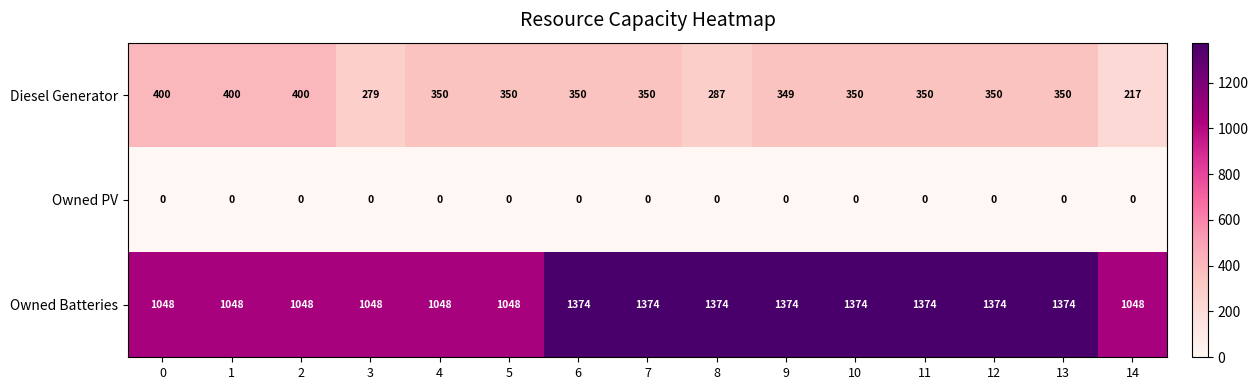

Which series has the largest total across all categories?

Owned Batteries